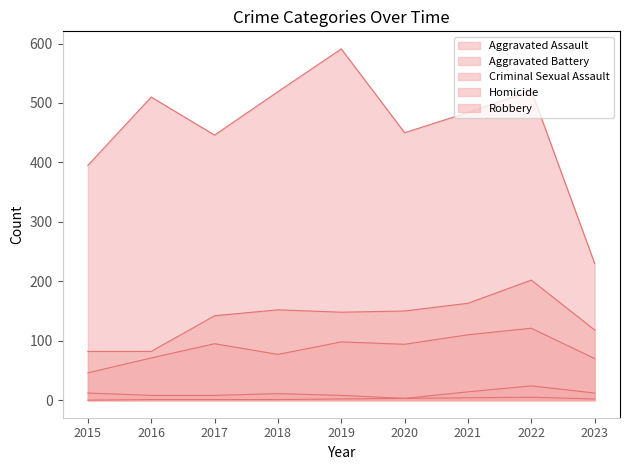

At which category is the sum across all series the highest?

2022